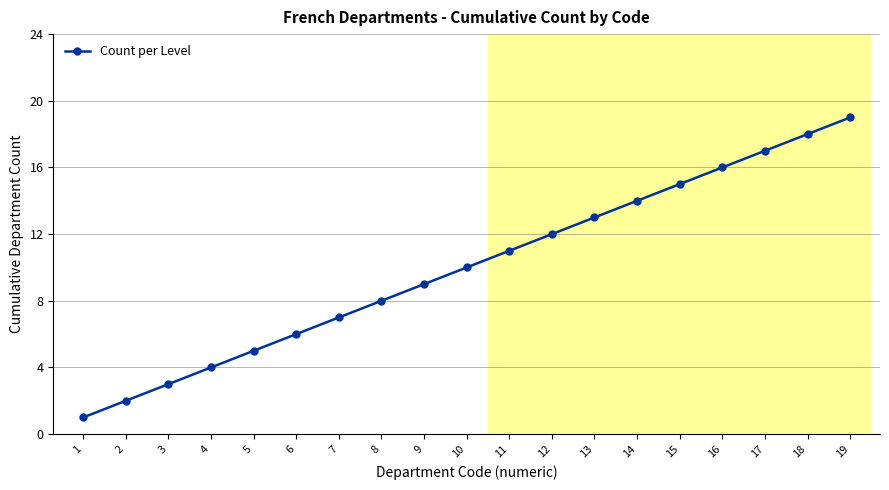

What is the minimum value shown in the chart?

1